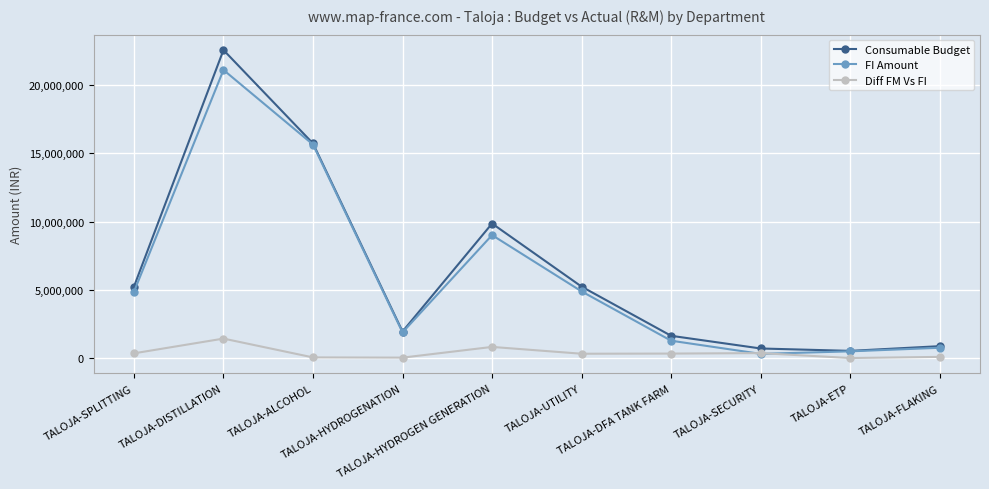

How many interior local valleys does the Consumable Budget series have?

2